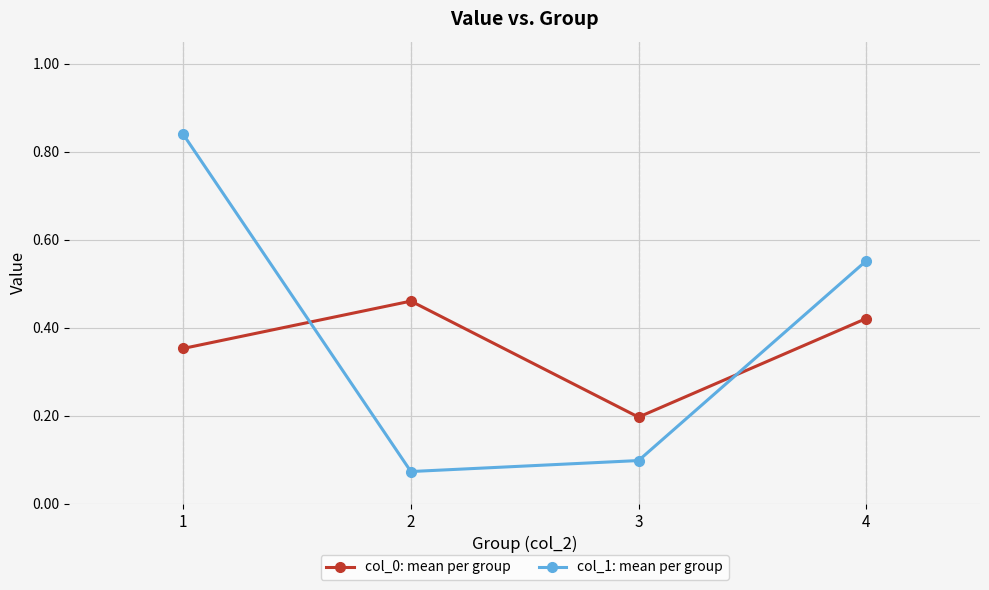

Between 1 and 4, which series saw the biggest shift?

col_1: mean per group